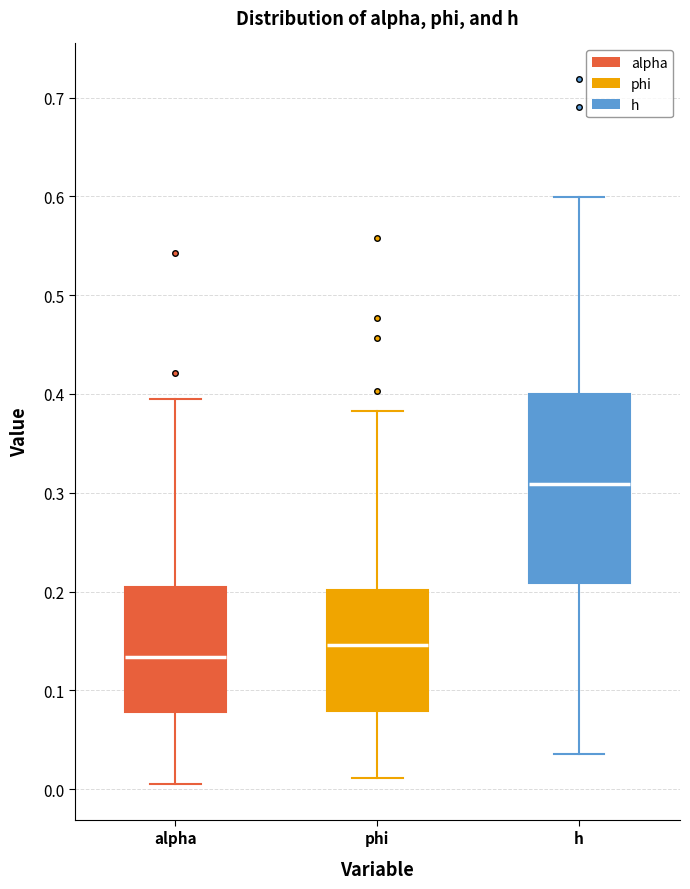

Reading left to right, read every box against the y-axis: the position of its median line, the range the box covers, and the ends of its whiskers. The values are not printed on the chart, so give them approximately, as read against the axis.

alpha: median 0.13, box 0.08 to 0.20, whiskers 0.00 to 0.39
phi: median 0.15, box 0.08 to 0.20, whiskers 0.01 to 0.38
h: median 0.31, box 0.21 to 0.40, whiskers 0.04 to 0.60